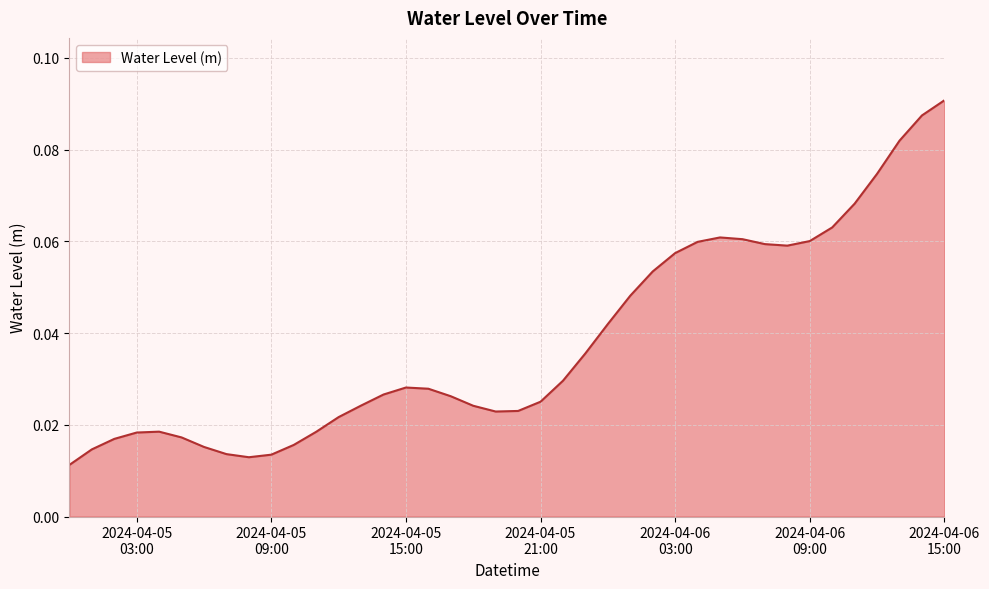

How many lines are shown in the chart?

1